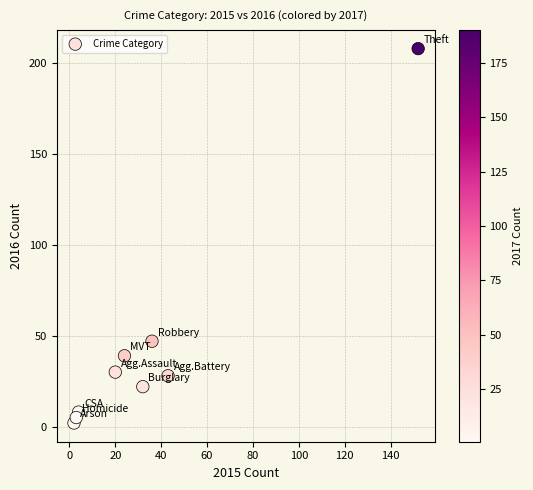

What is the average Y value?

43